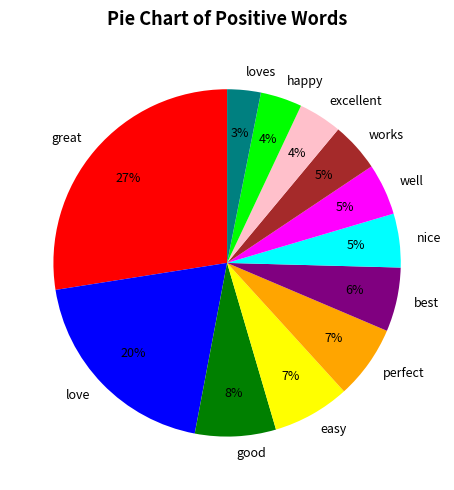

What percentage is the happy slice, to the nearest percent?

4%